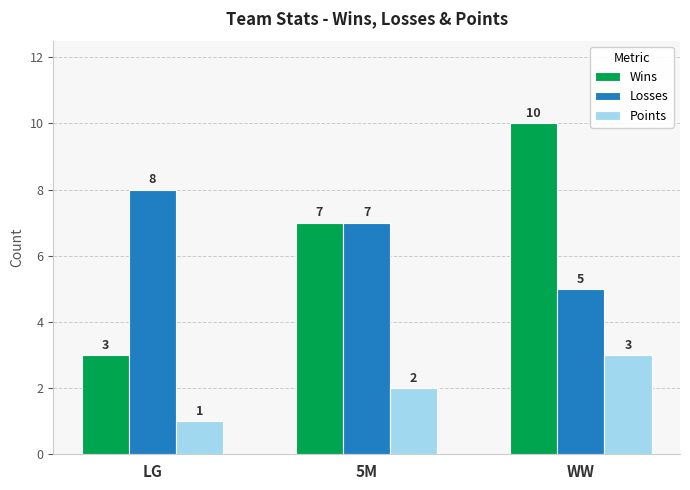

List the series in order of their peak value, highest first.

Wins, Losses, Points